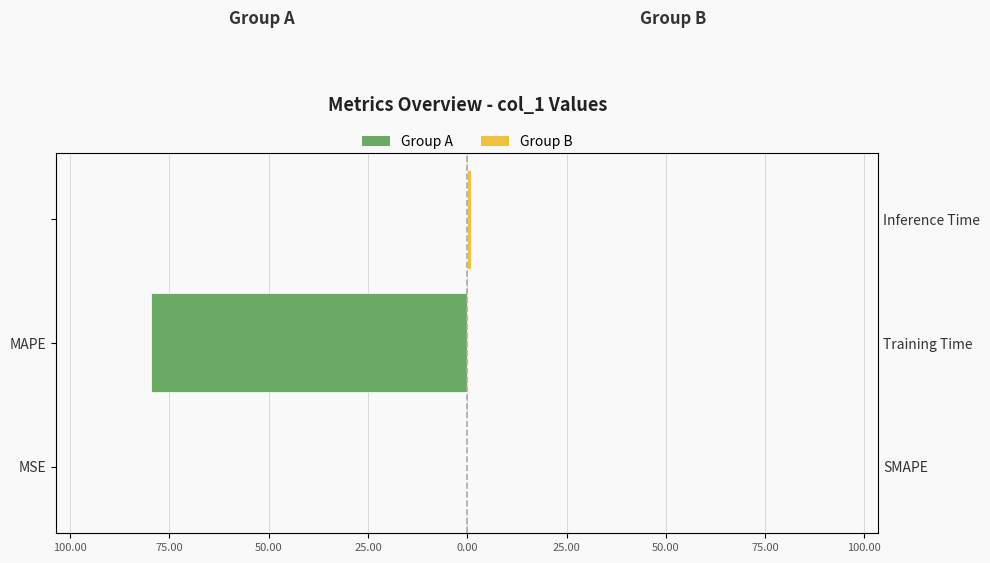

At MAPE, list the series in order from largest to smallest.

Group B (right), Group A (left)